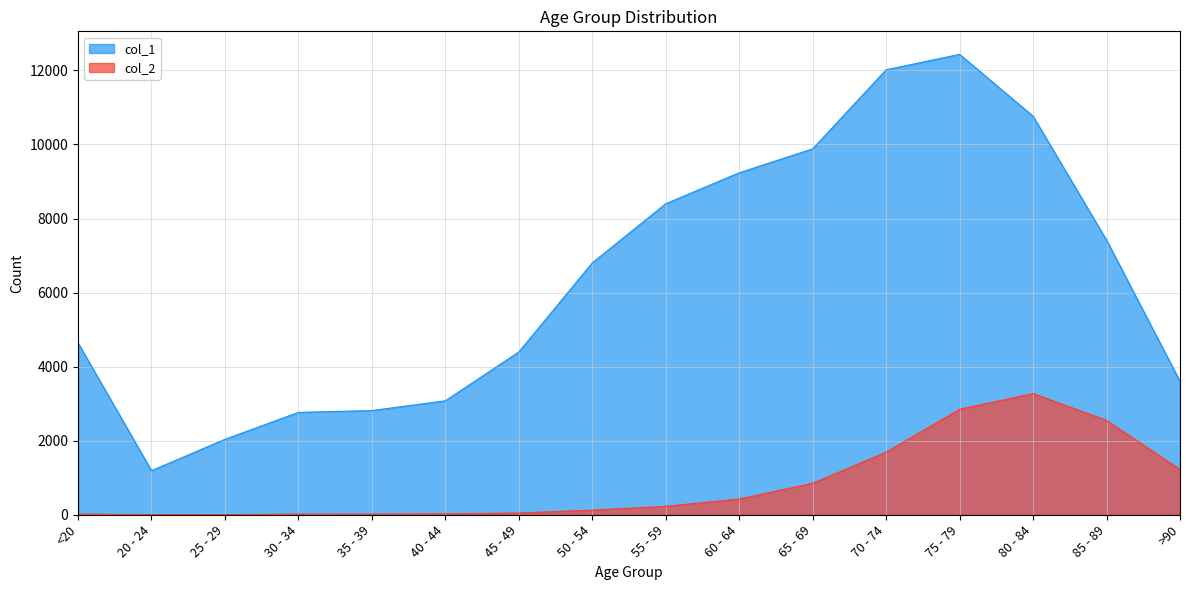

Which series changed the most between 20 - 24 and 70 - 74?

col_1